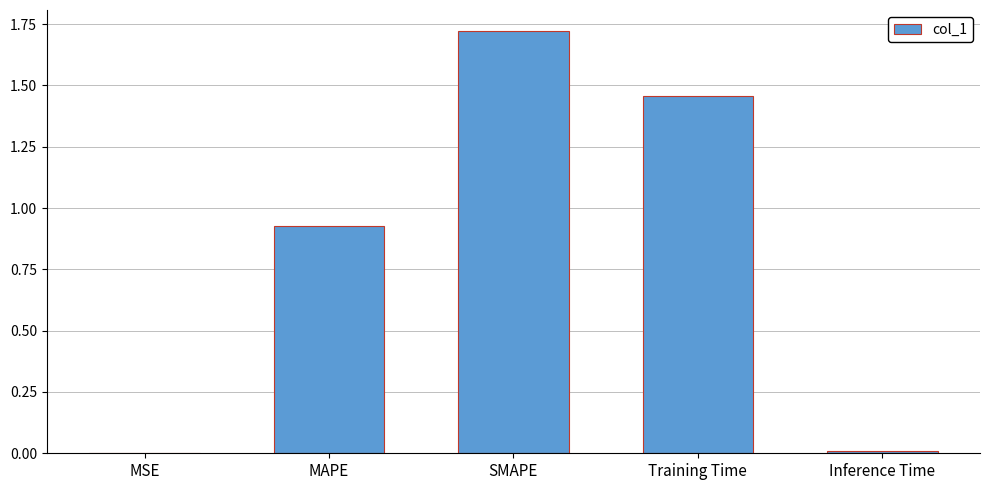

What is the sum of the values at SMAPE and Training Time?

3.2